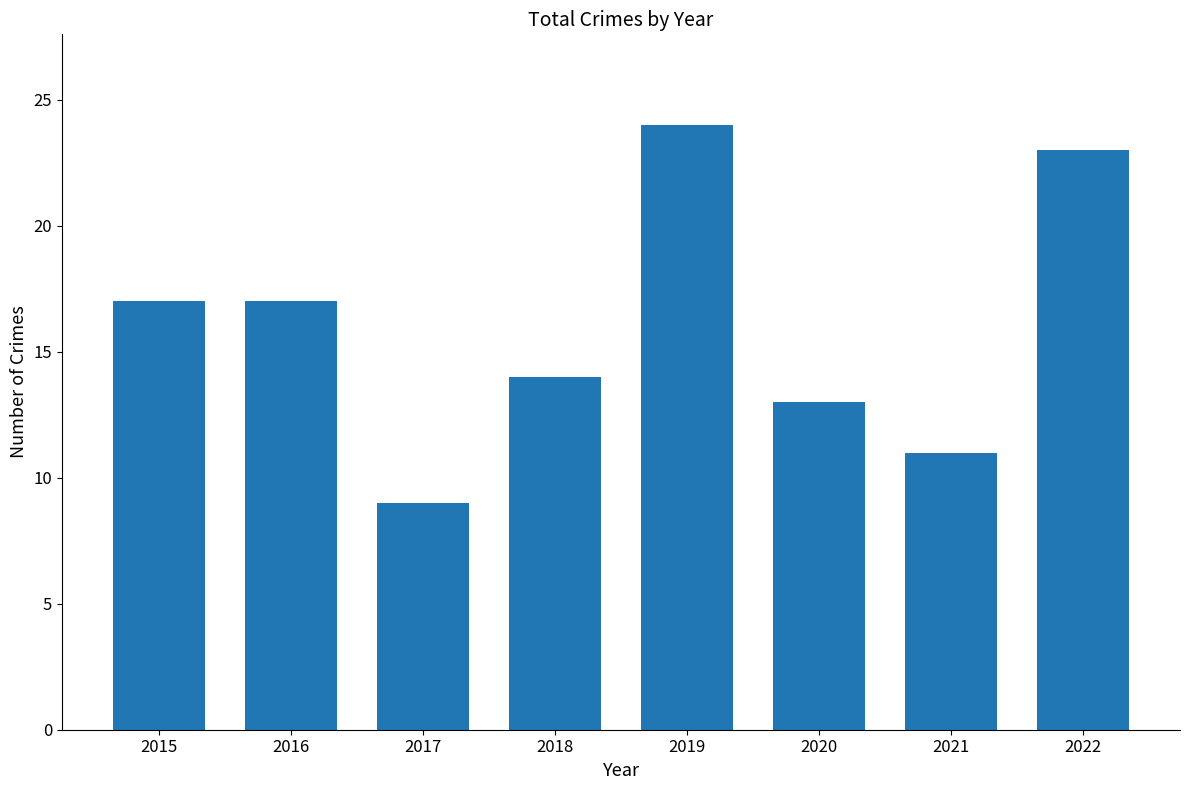

What value does the data have at 2021?

11